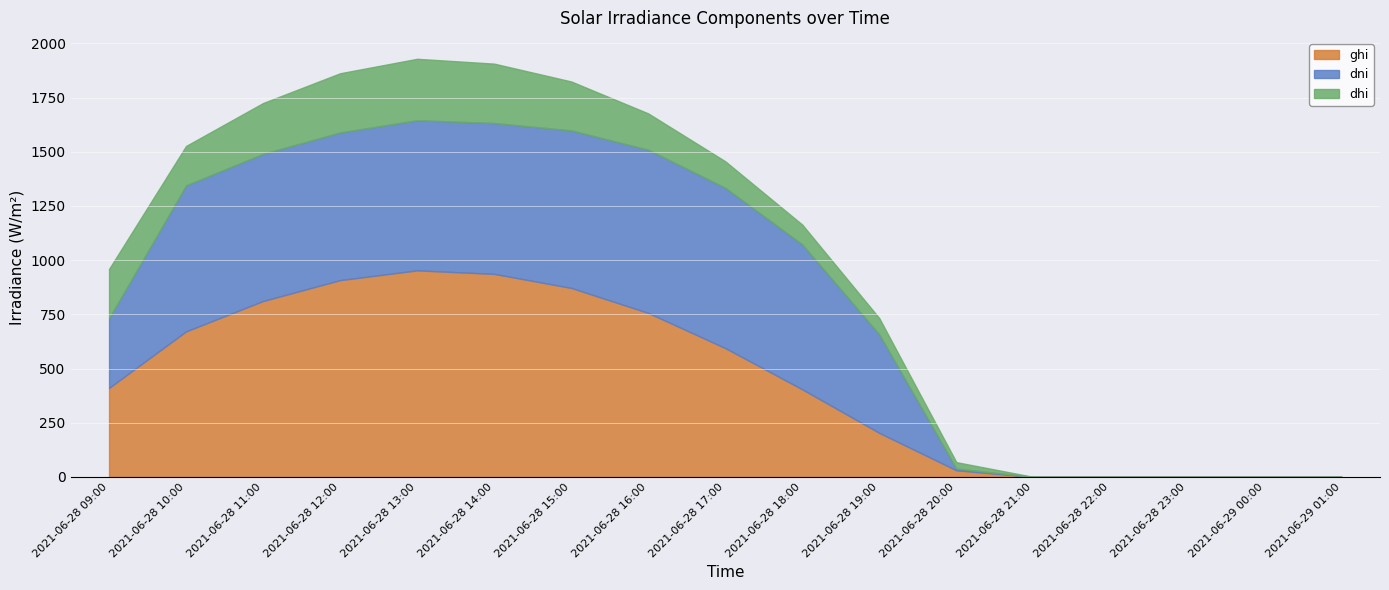

At which label is ghi closest to 476?

2021-06-28 09:00